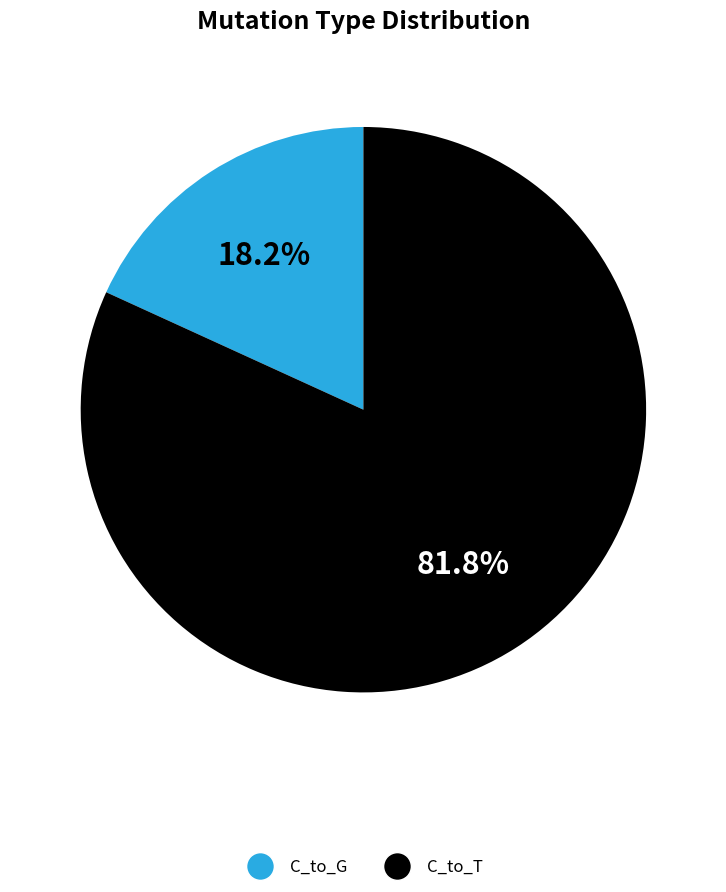

Is there a majority slice in this chart?

Yes